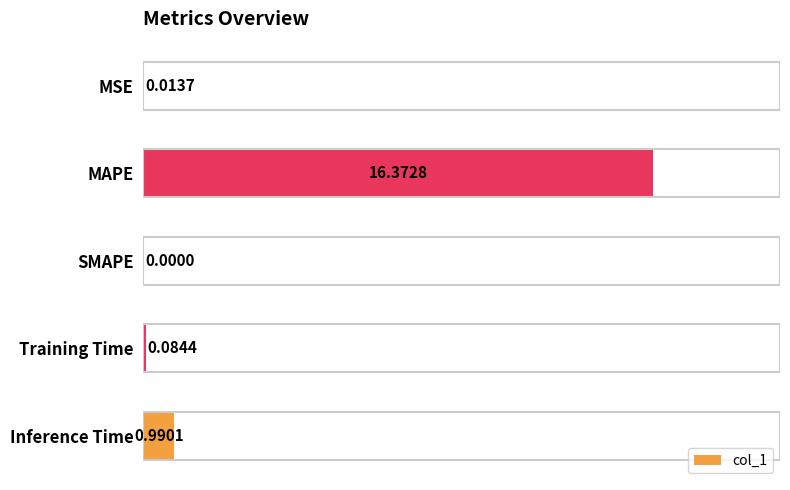

Which has a higher value, MSE or Inference Time?

Inference Time